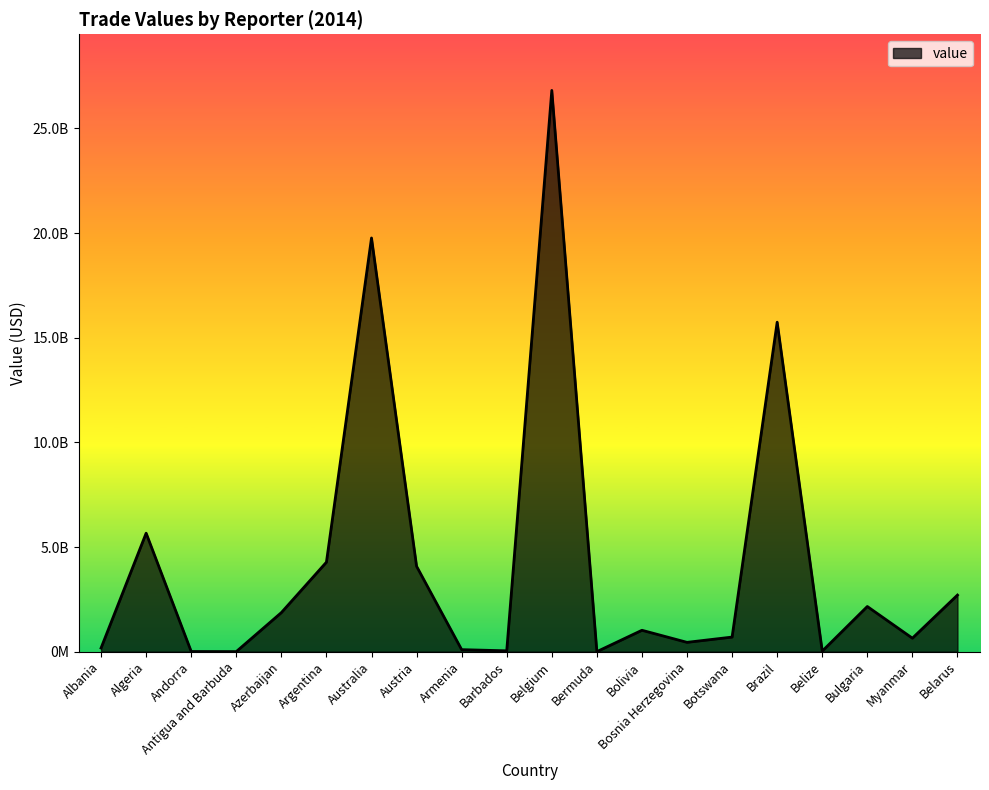

Is this an area chart (filled region under the line)?

Yes